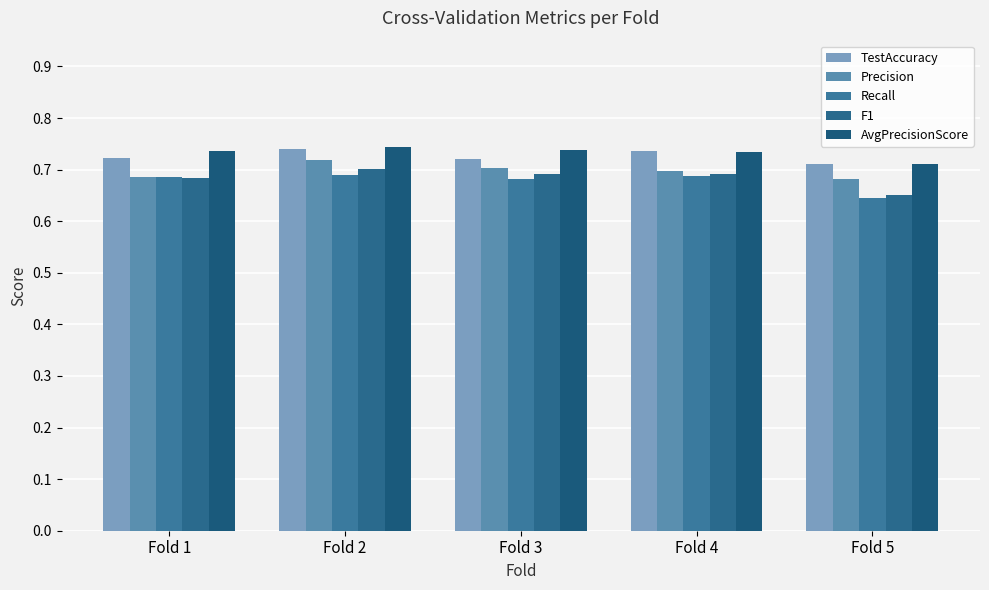

What are all the series names shown in the legend?

TestAccuracy, Precision, Recall, F1, AvgPrecisionScore